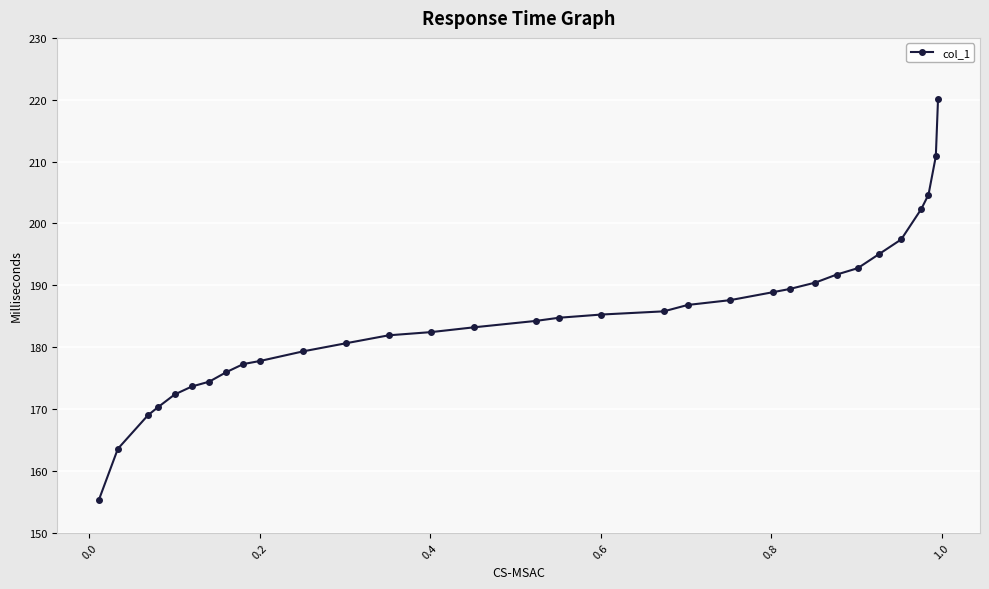

True or false: the data has more than 0 interior local peaks.

False